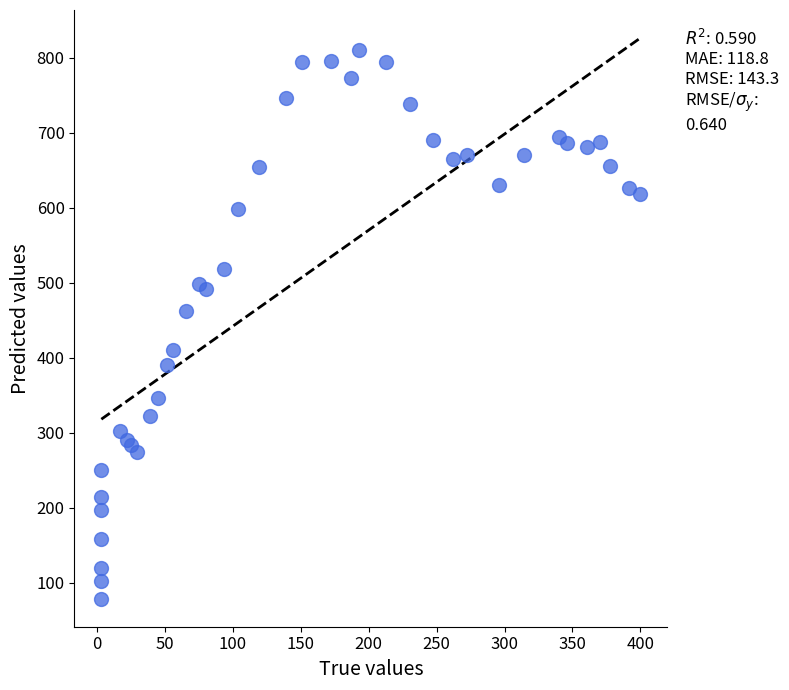

What Y value in the scatter plot is closest to 445?

462